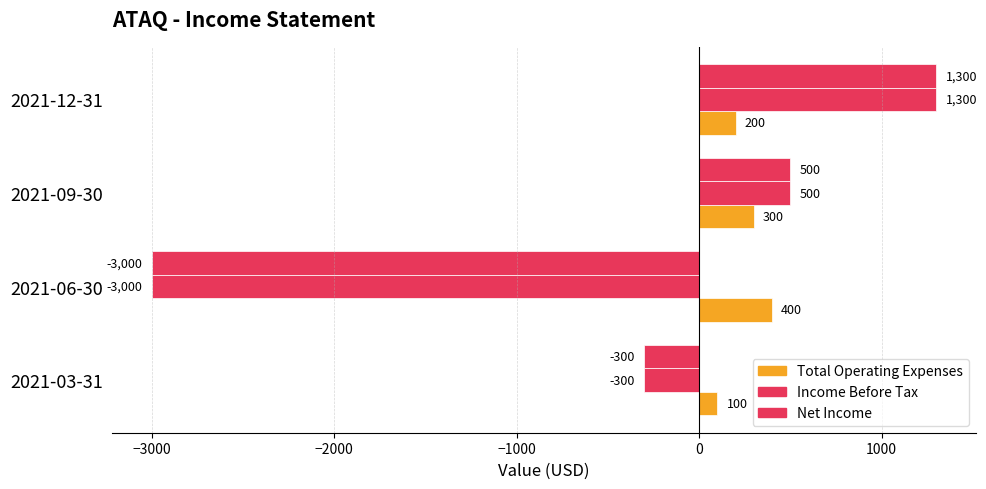

How many data points in Net Income are less than 500?

2